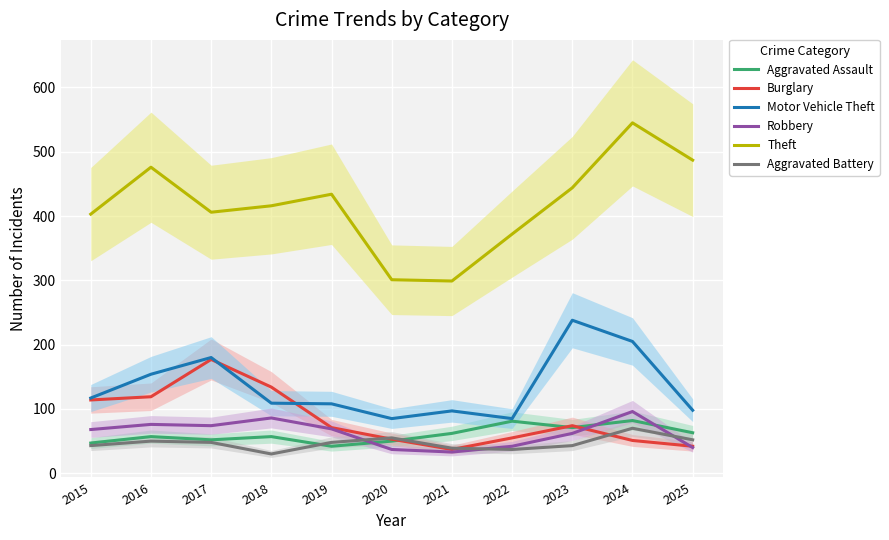

The Aggravated Battery series shows 48 at 2017. True or false?

True